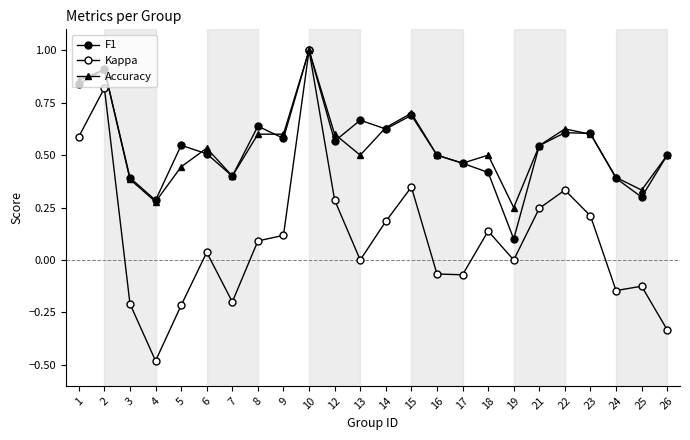

What is the greatest value displayed?

1.0